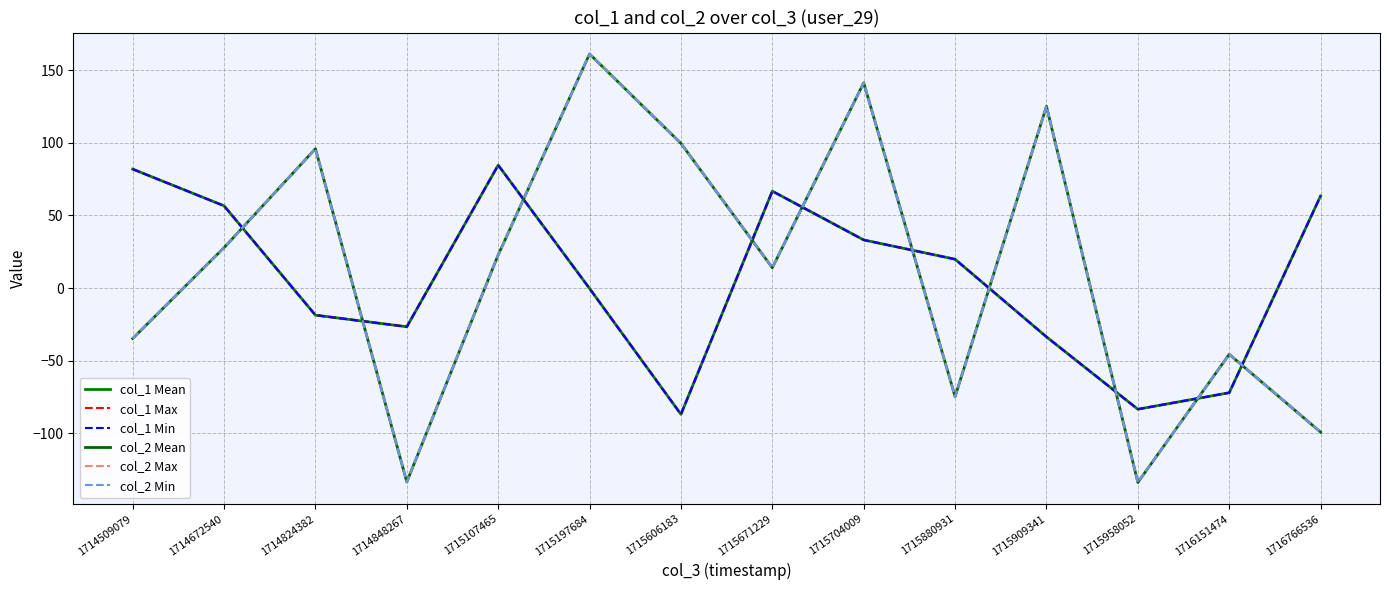

How many lines are shown in the chart?

6